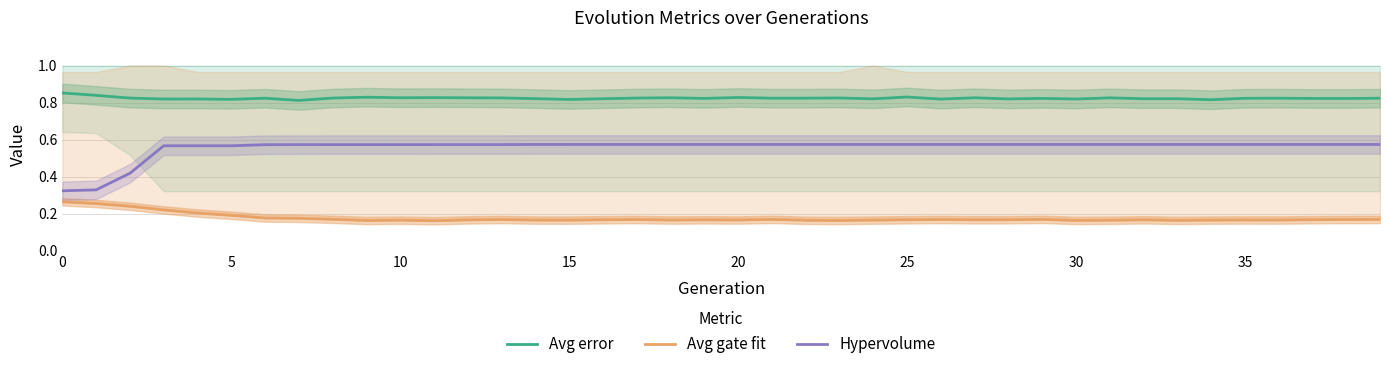

What is the sum of all Avg gate fit values?

7.0